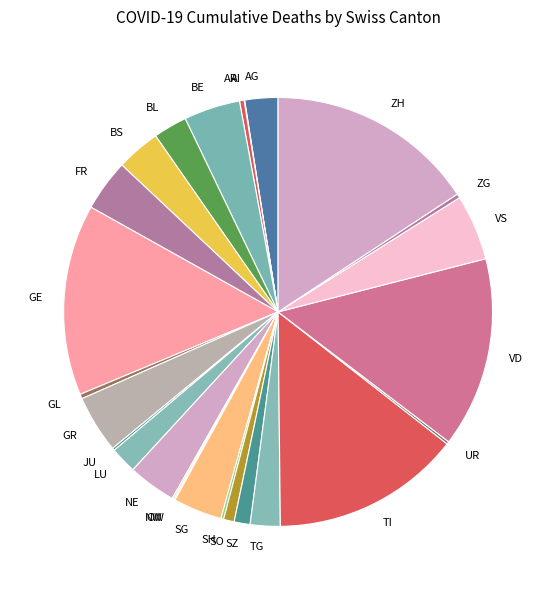

Is it true that GE is 23% of the pie?

False